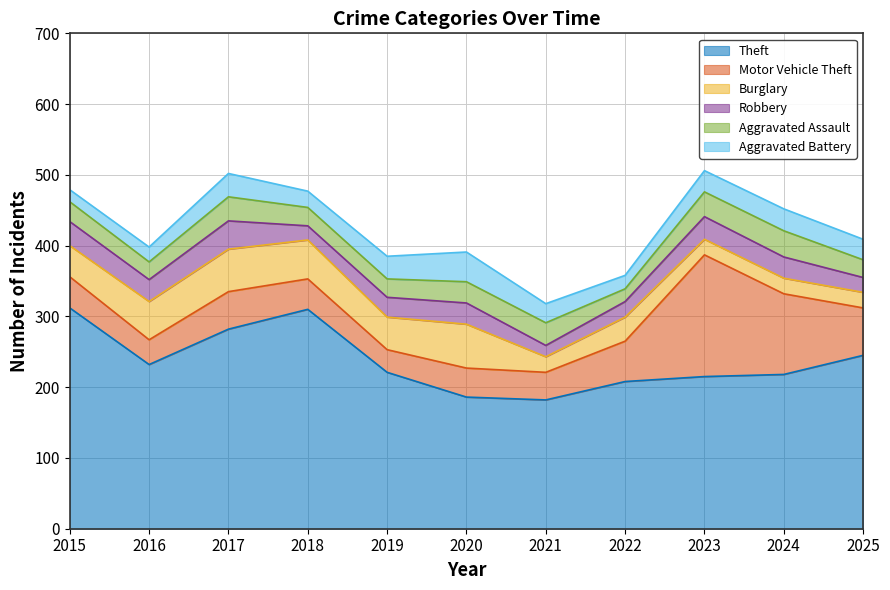

Count the number of categories in the chart.

11